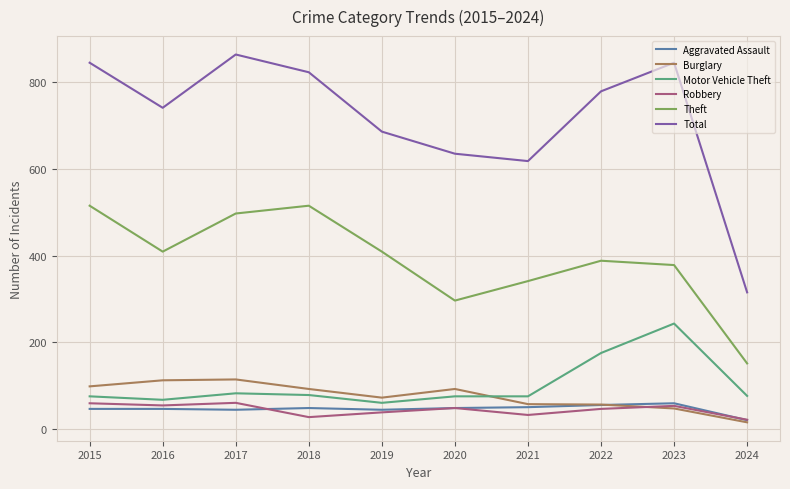

In Total, how many points are lower than both neighbors (excluding endpoints)?

2